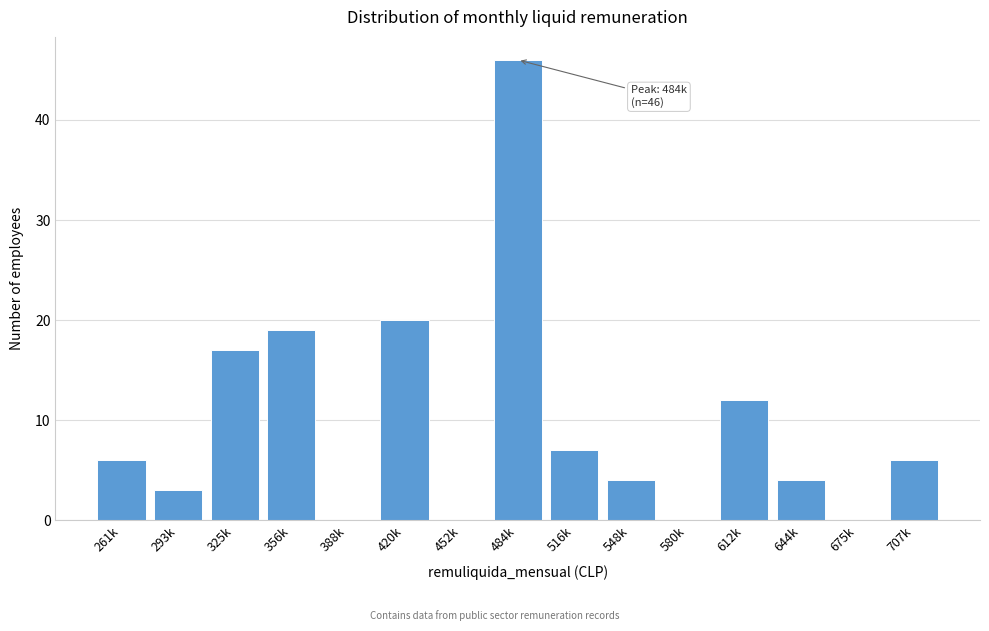

What is the greatest value displayed?

46